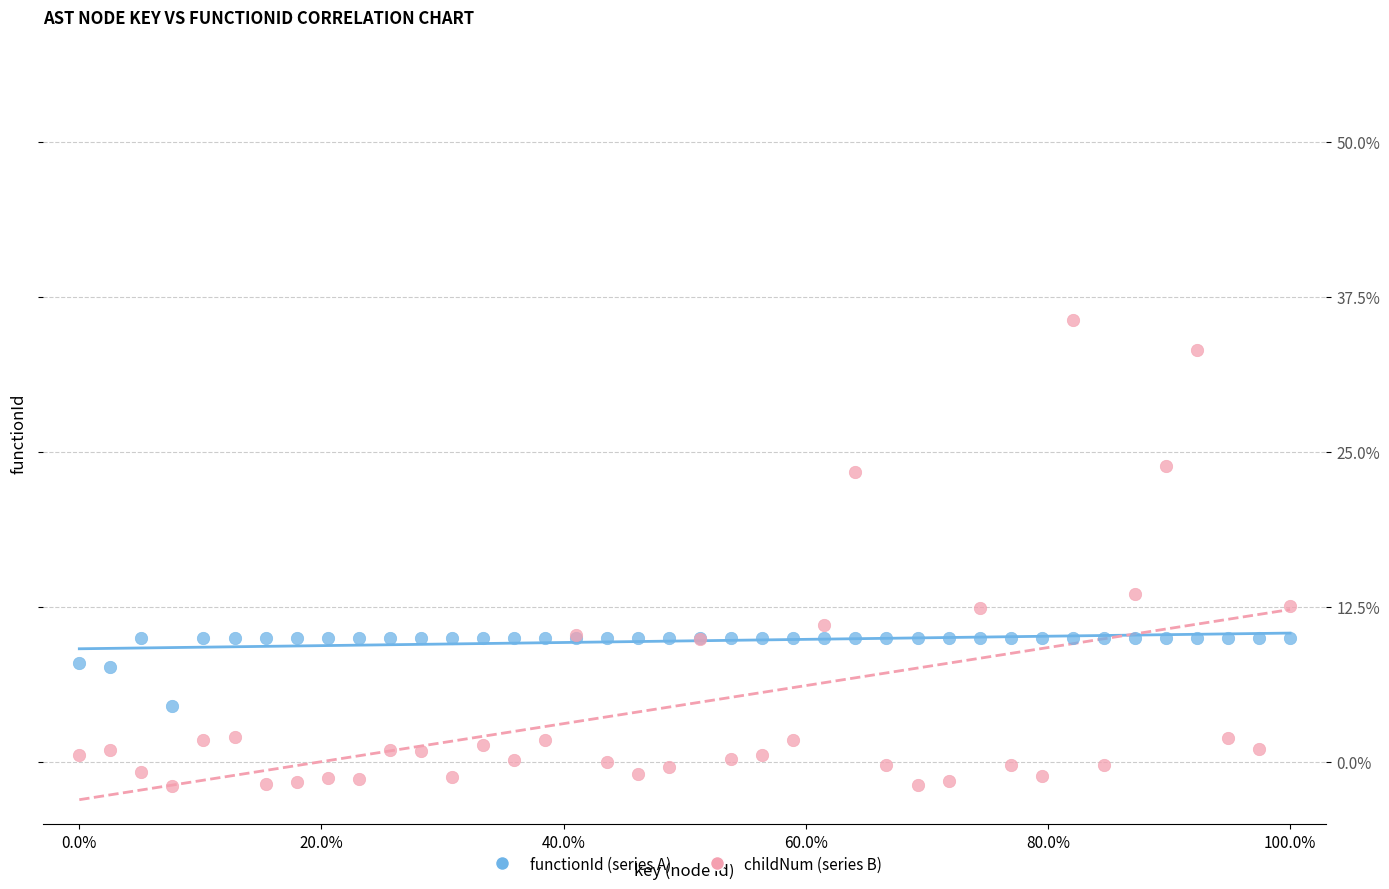

Which series contains the lowest Y value?

childNum (series B)